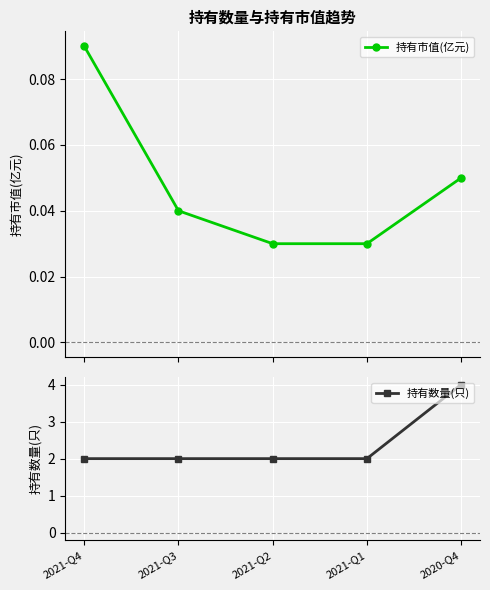

What is the value of the 持有数量(只) point at the 3rd from the left?

2